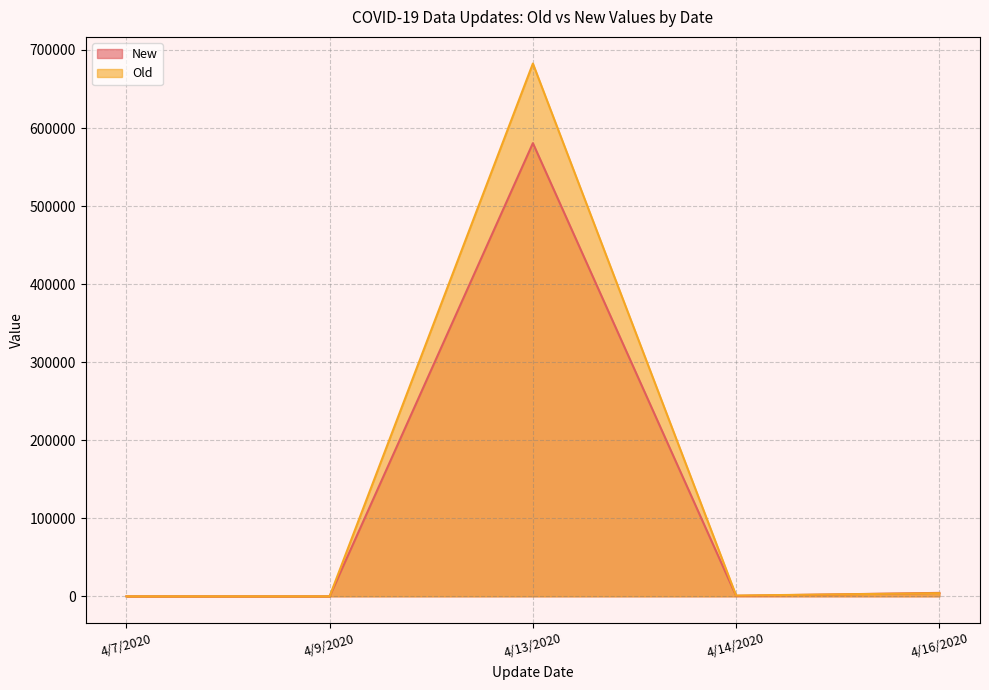

At which category does Old reach its first local peak?

4/13/2020